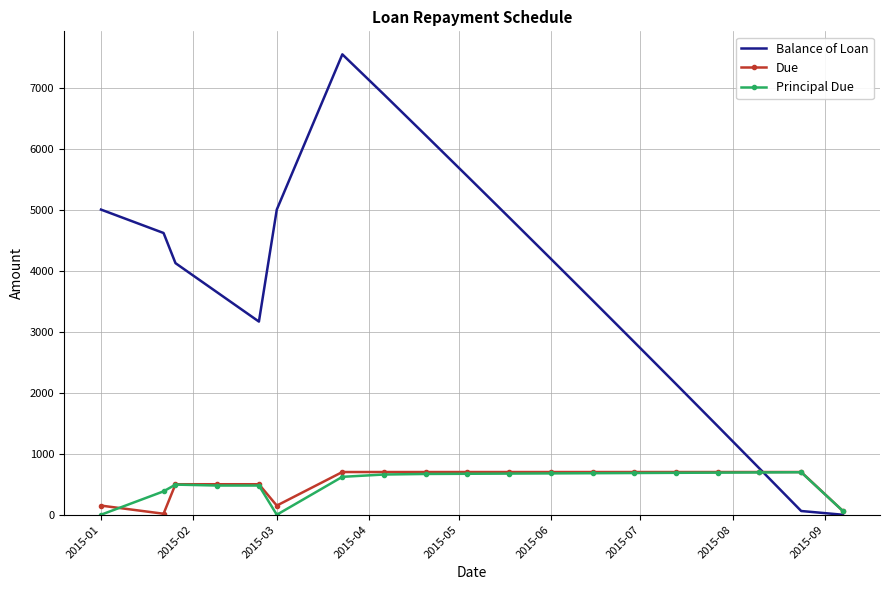

What is the maximum value for Principal Due?

696.5